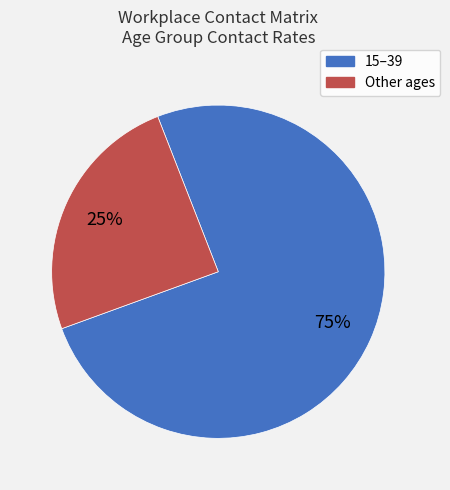

Is there a majority slice in this chart?

Yes